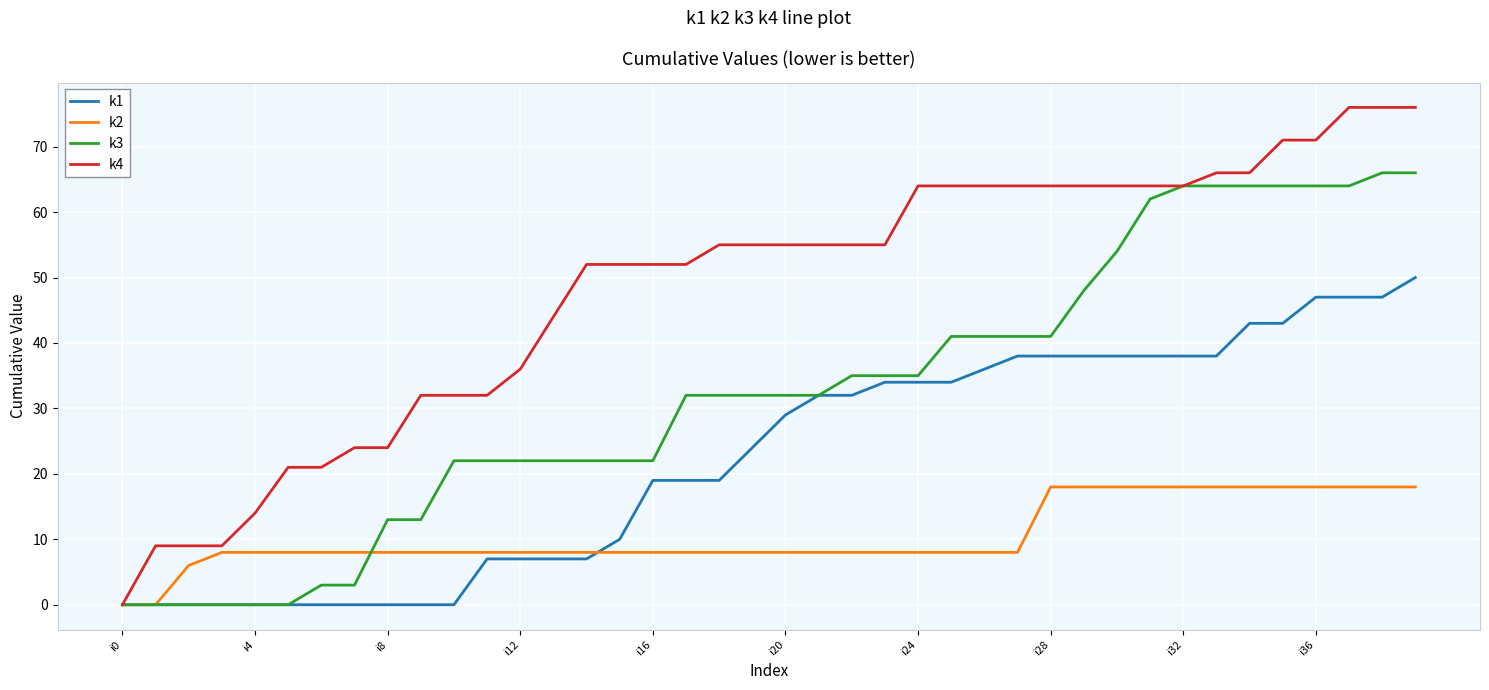

Rank the series by their maximum value, from highest to lowest.

k4, k3, k1, k2